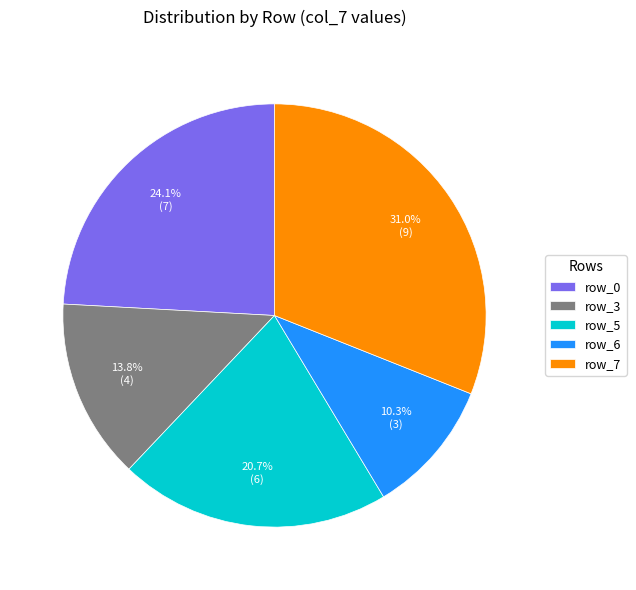

Count the number of slices in the pie.

5